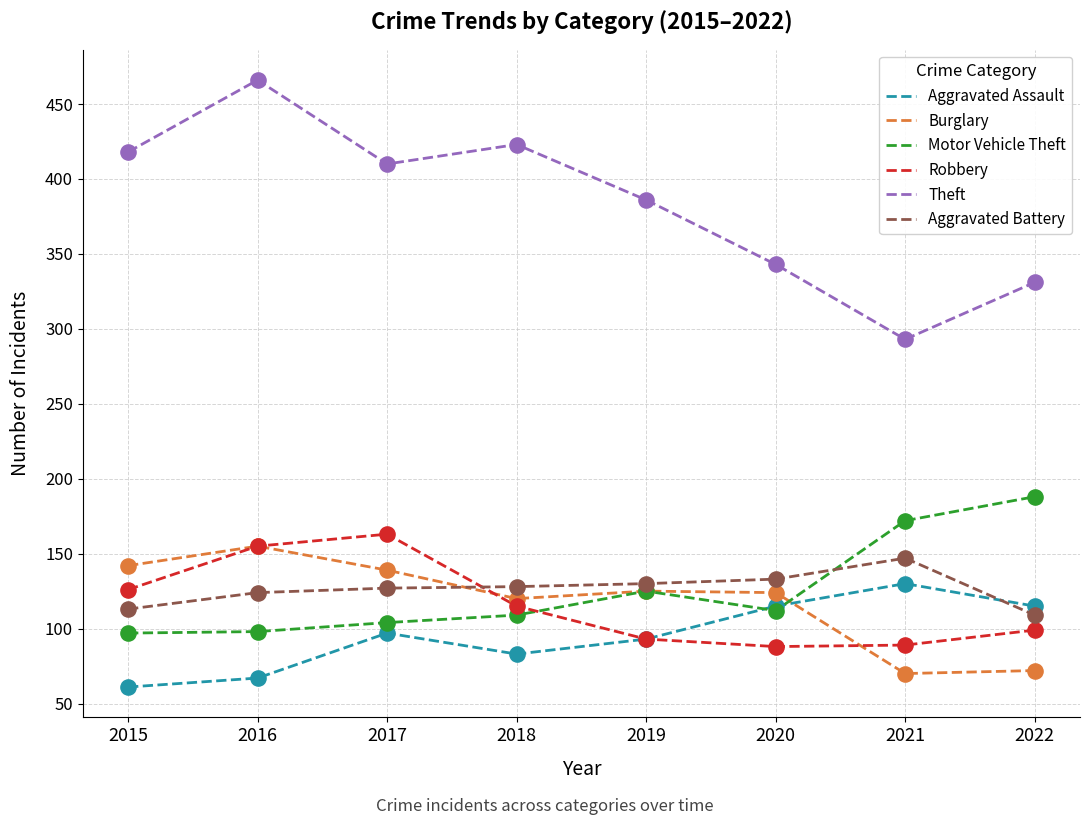

At how many categories does at least one series exceed 310?

7